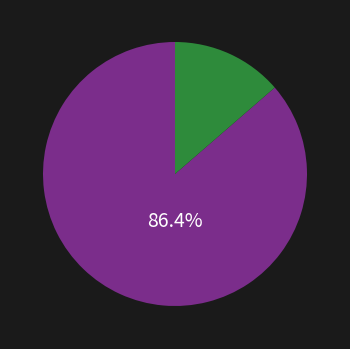

How many segments does this pie chart have?

2